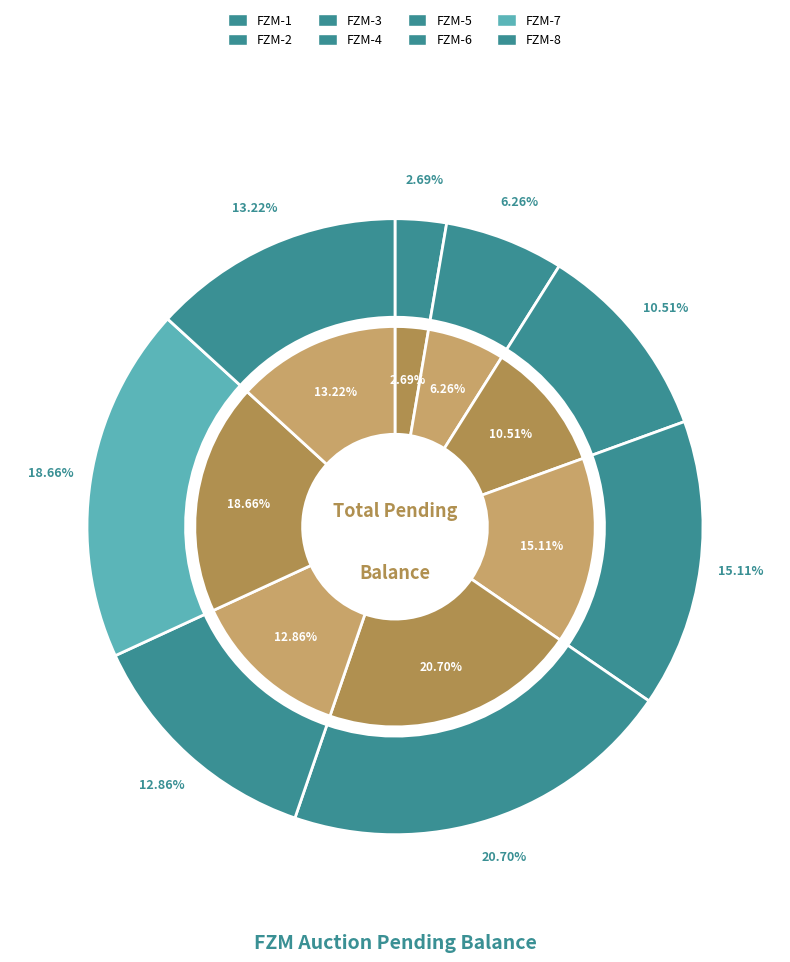

To the nearest percent, what is the difference between the FZM-7 and FZM-5 slice percentages?

2%